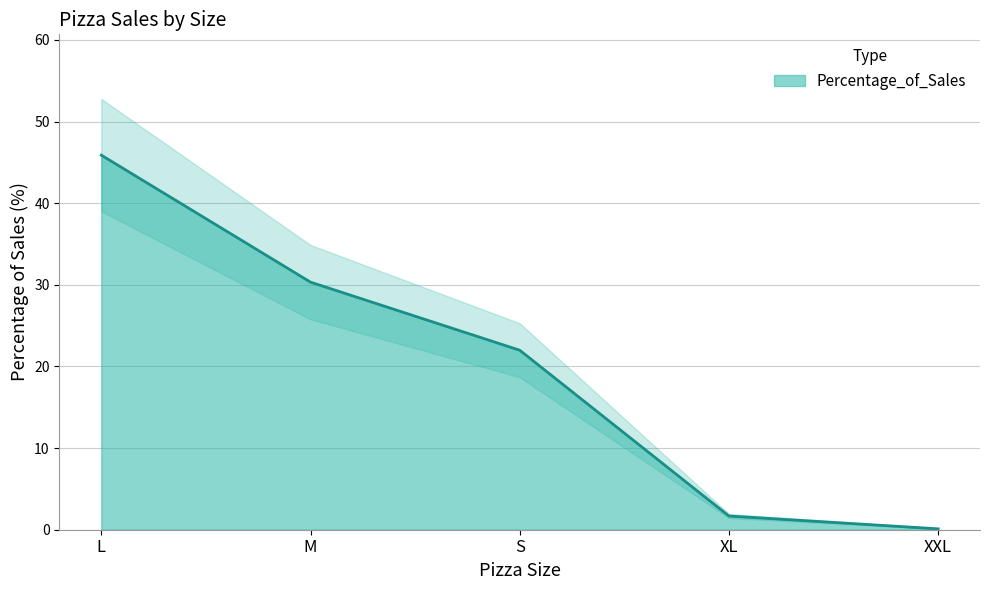

Which label corresponds to the smallest value in the chart?

XXL